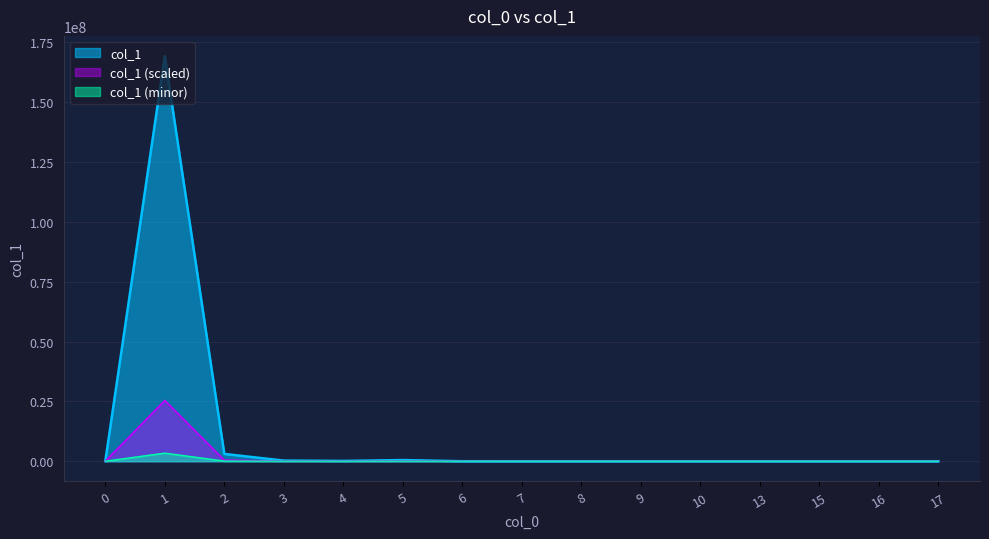

Does the chart display data point markers on the line(s)?

No